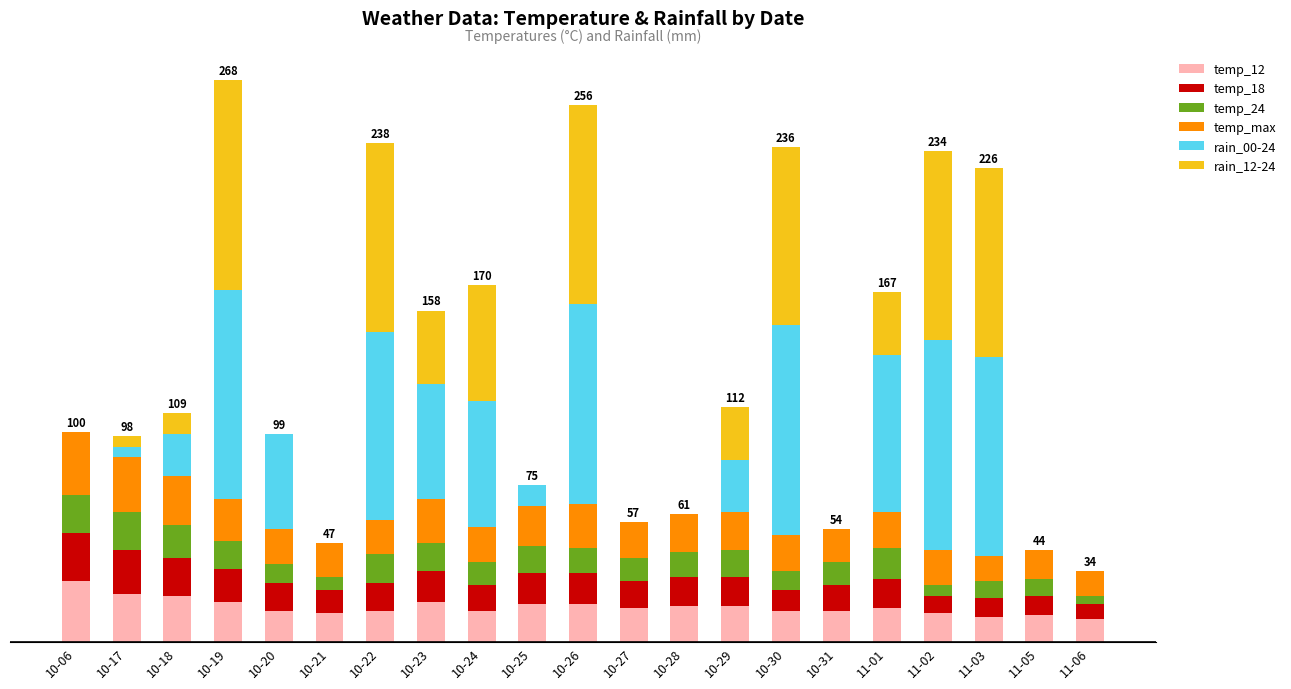

What are all the series names shown in the legend?

temp_12, temp_18, temp_24, temp_max, rain_00-24, rain_12-24